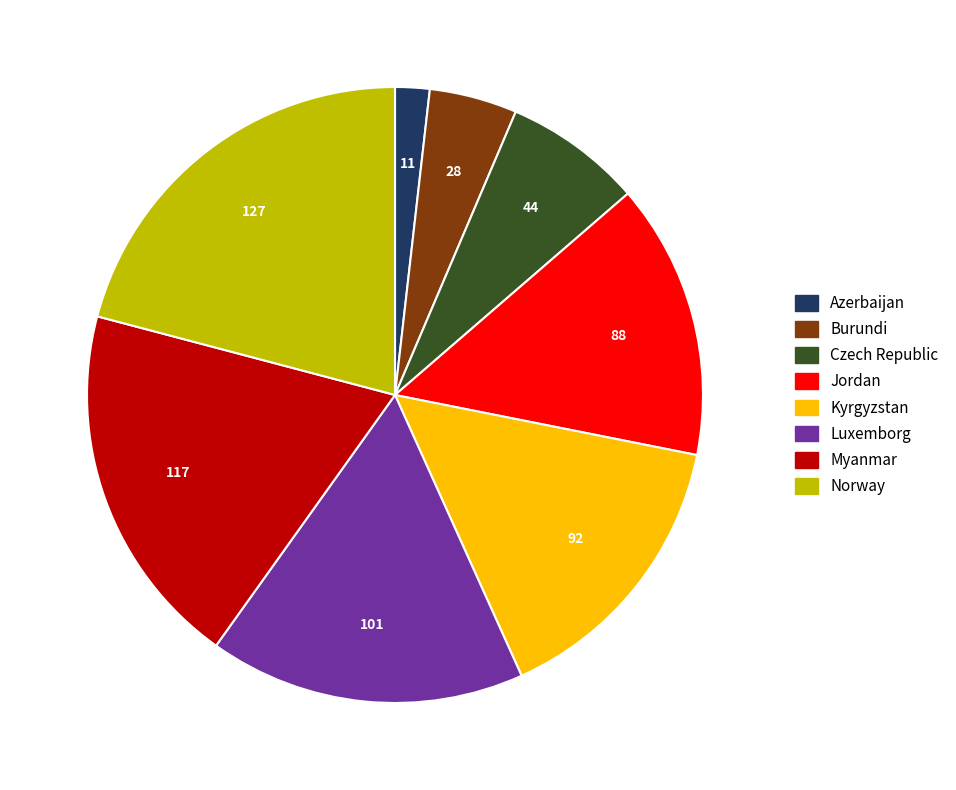

Do Czech Republic and Burundi together represent more than half of the pie?

No